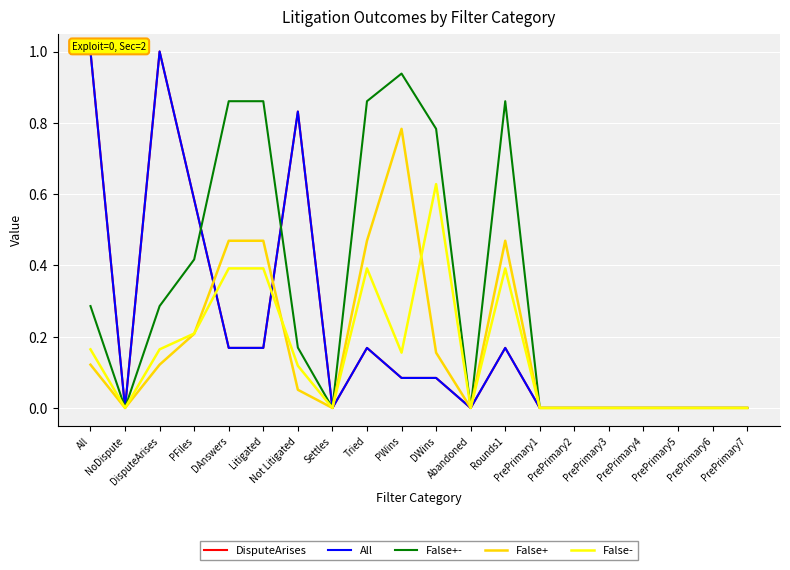

What is the maximum value shown in the chart?

1.0